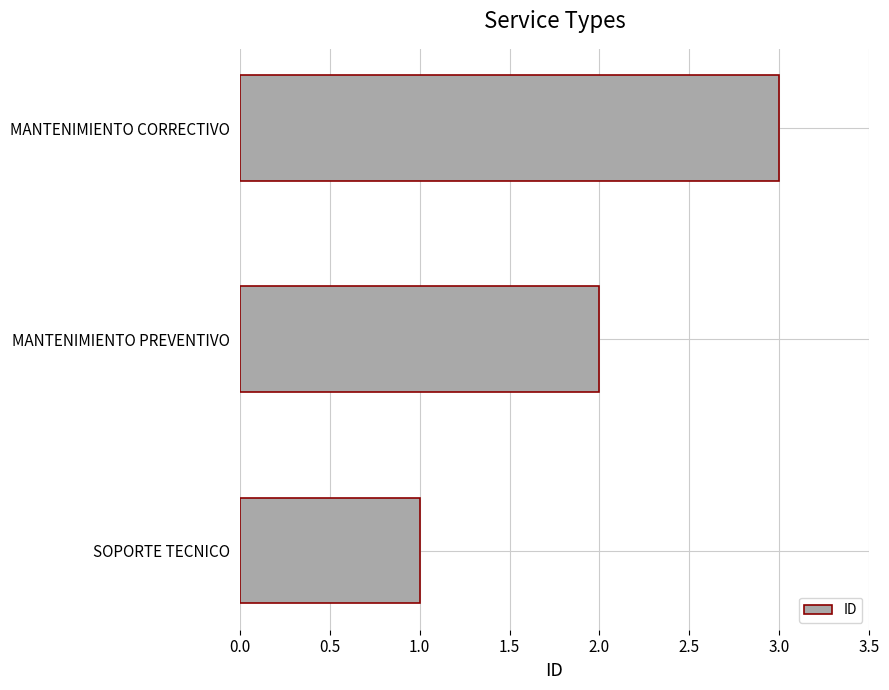

Approximately how many times larger is the value at MANTENIMIENTO CORRECTIVO compared to SOPORTE TECNICO?

3.0